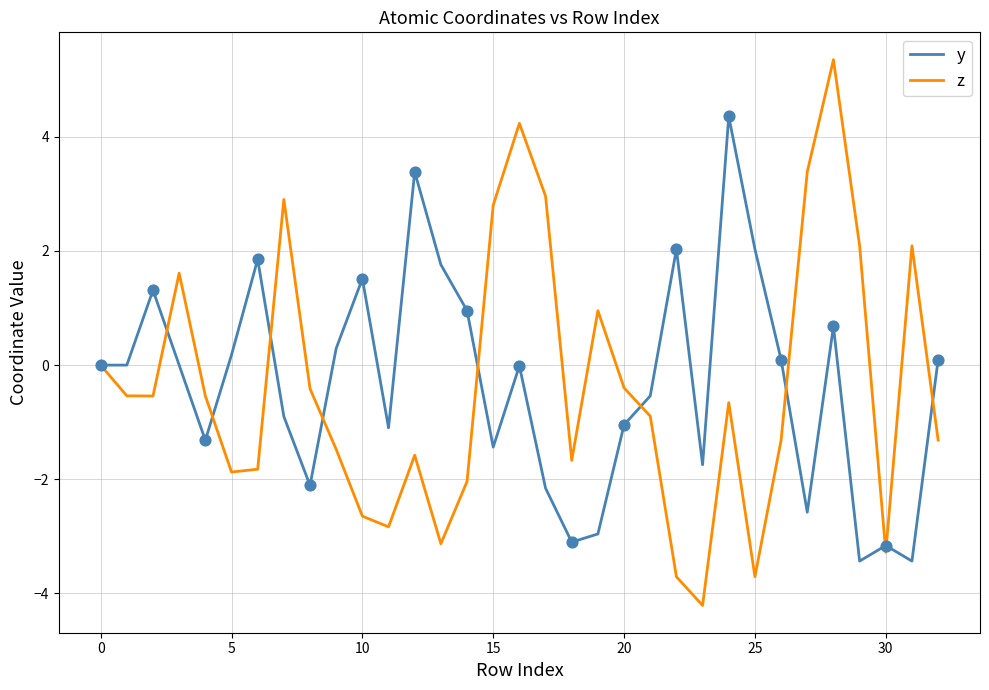

Which series has the widest spread of values?

z